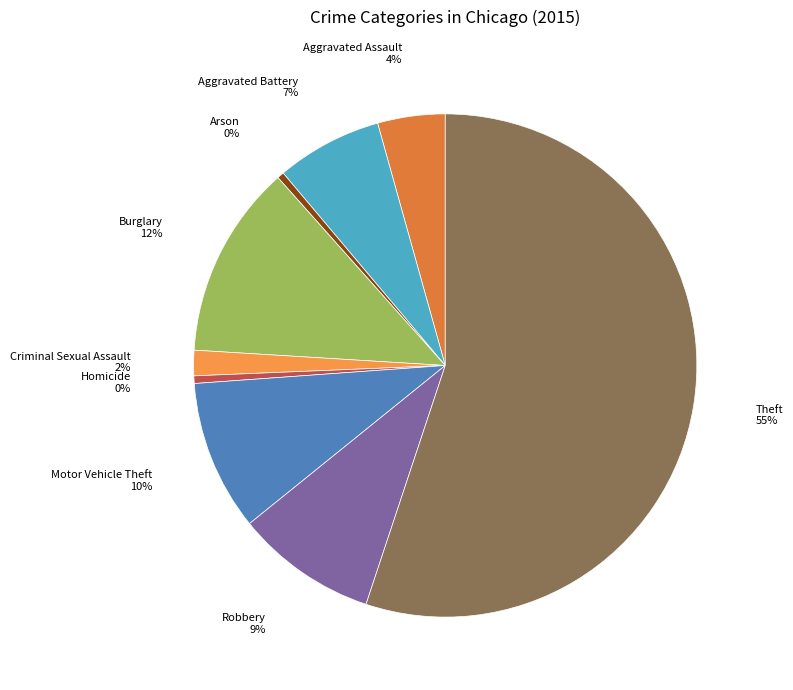

Which slice is the smallest?

Arson